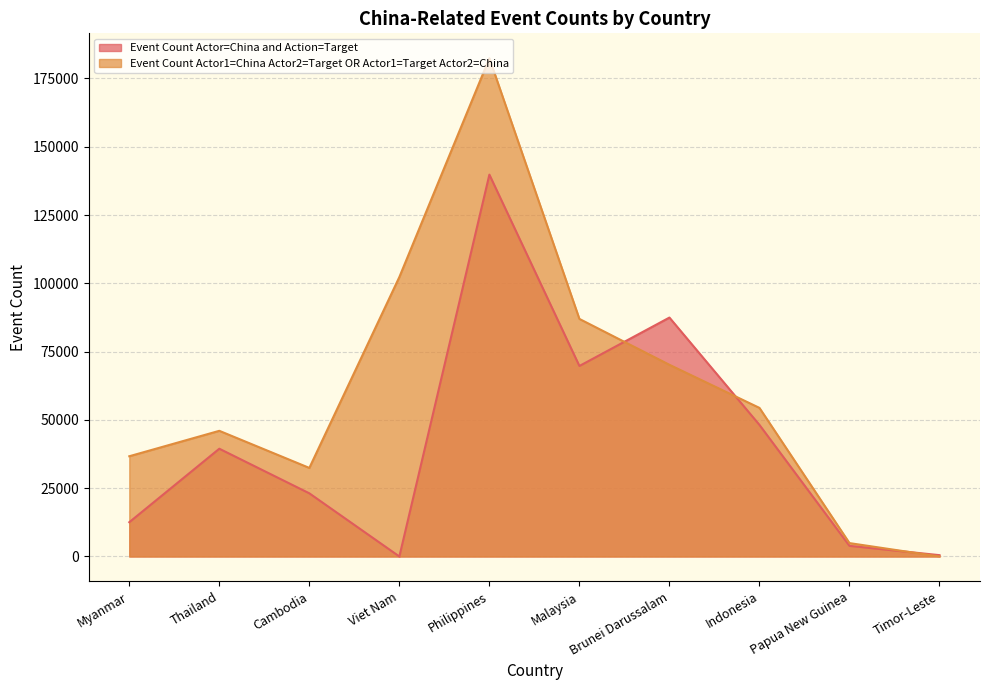

What is the total value across all series at Myanmar?

49250